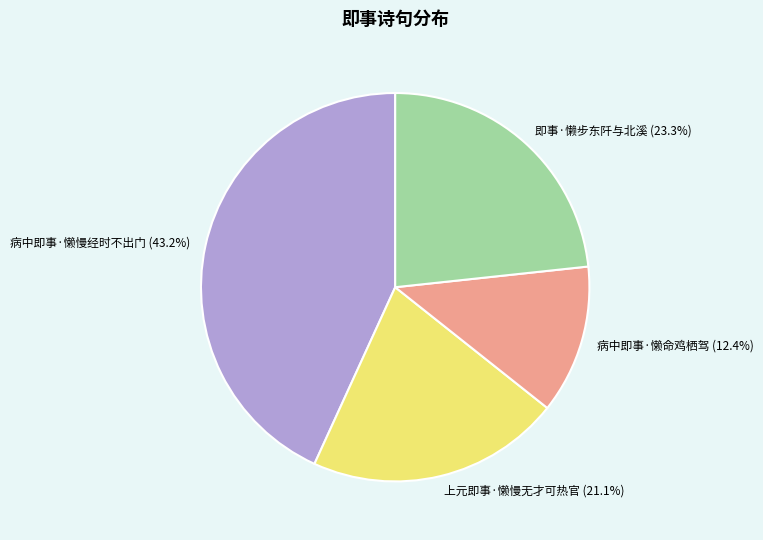

Count the number of slices in the pie.

4